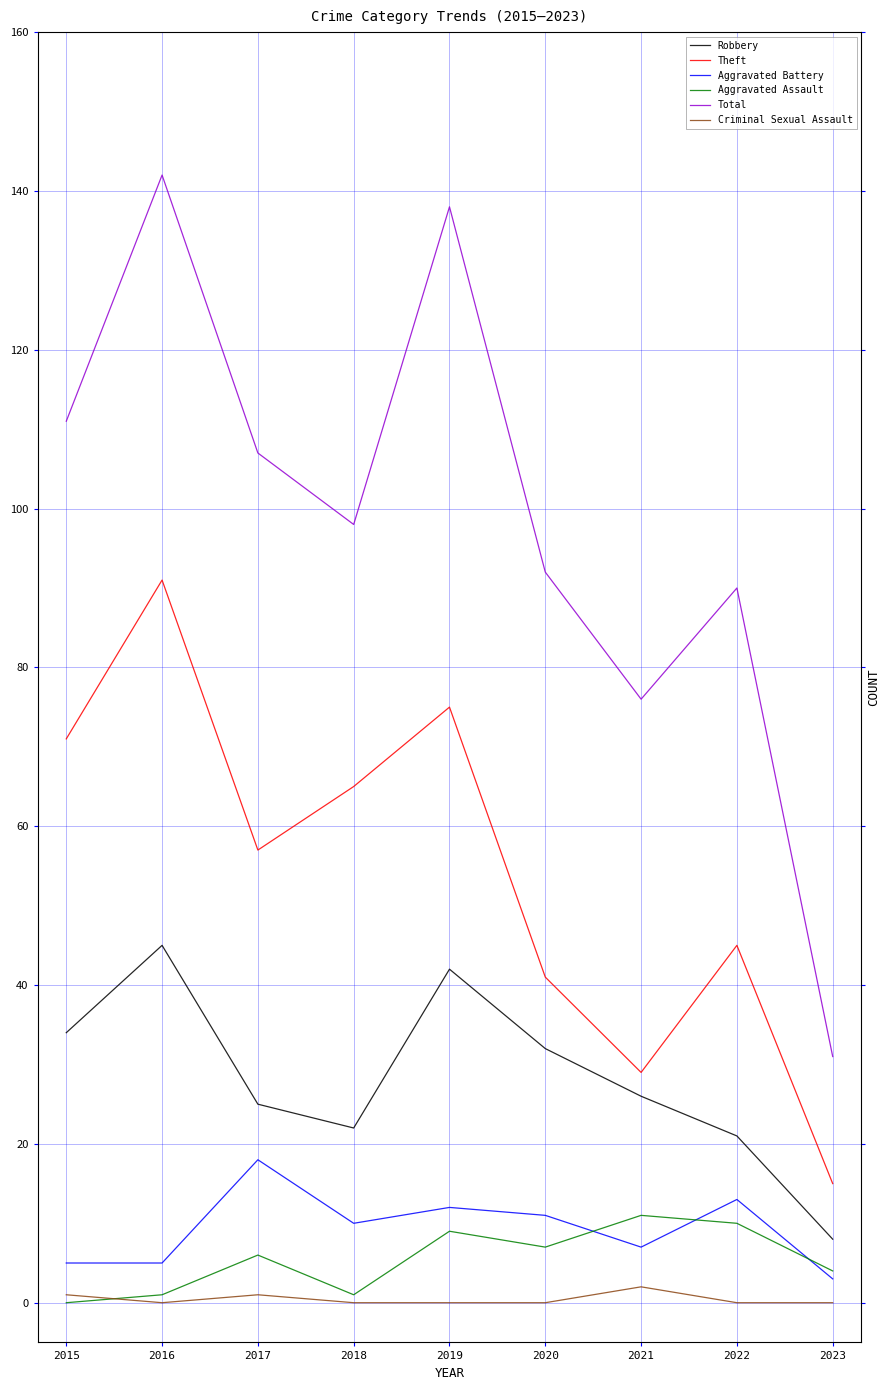

At 2017, list the series in order from largest to smallest.

Total, Theft, Robbery, Aggravated Battery, Aggravated Assault, Criminal Sexual Assault